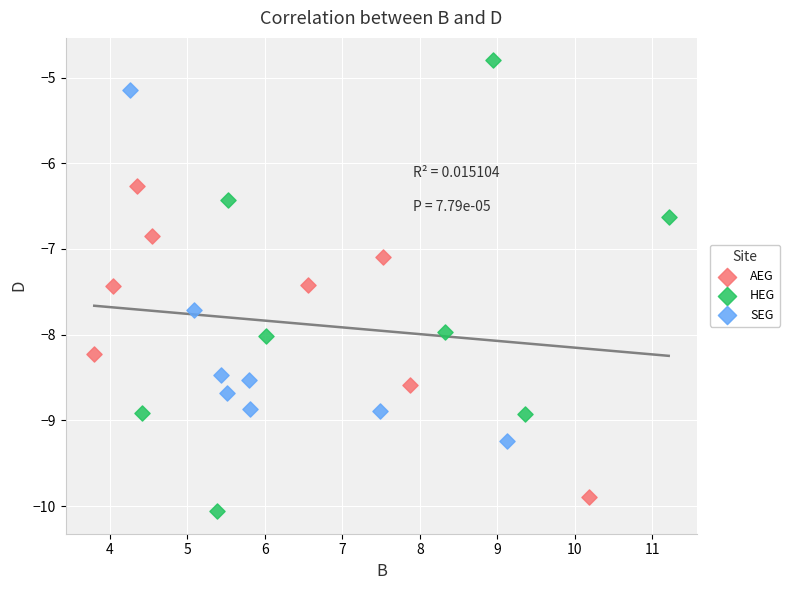

Which series has the widest spread of Y values?

HEG